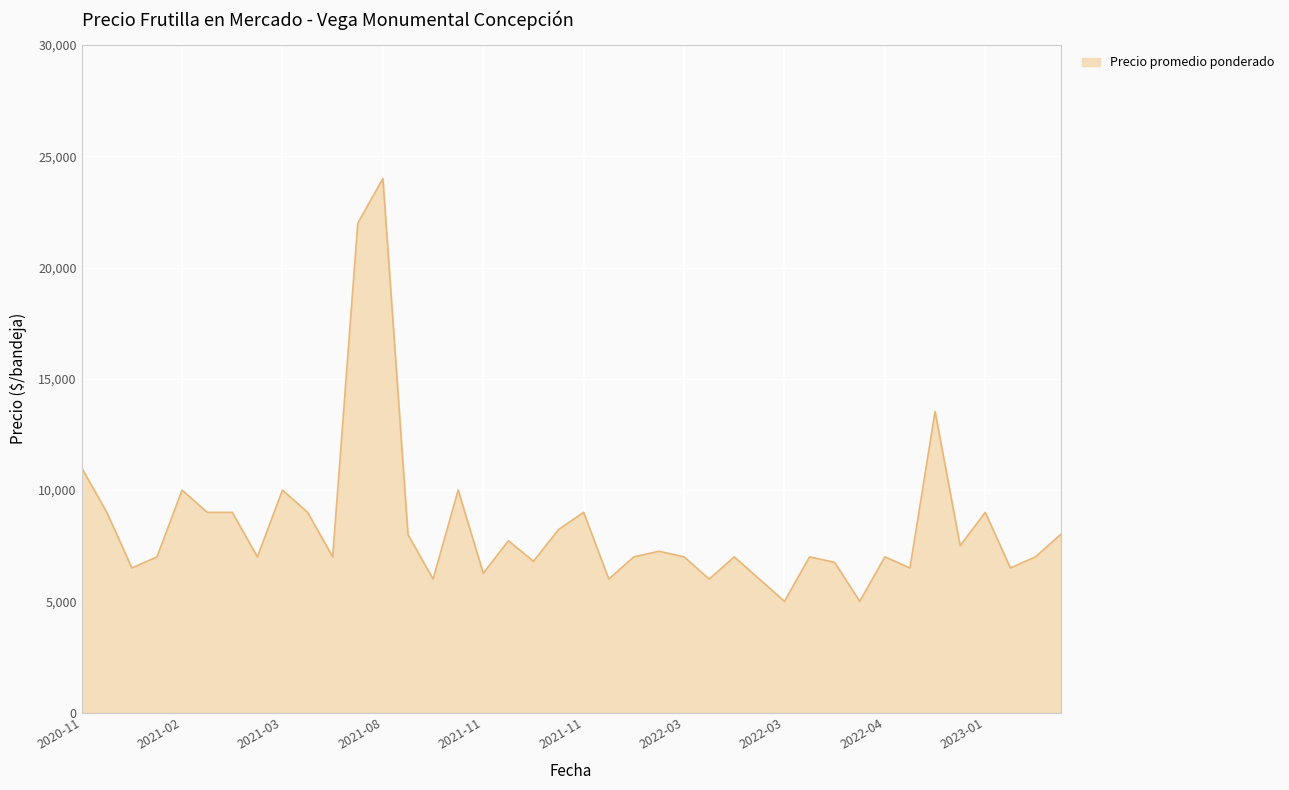

What is the difference between the maximum and minimum values?

19000